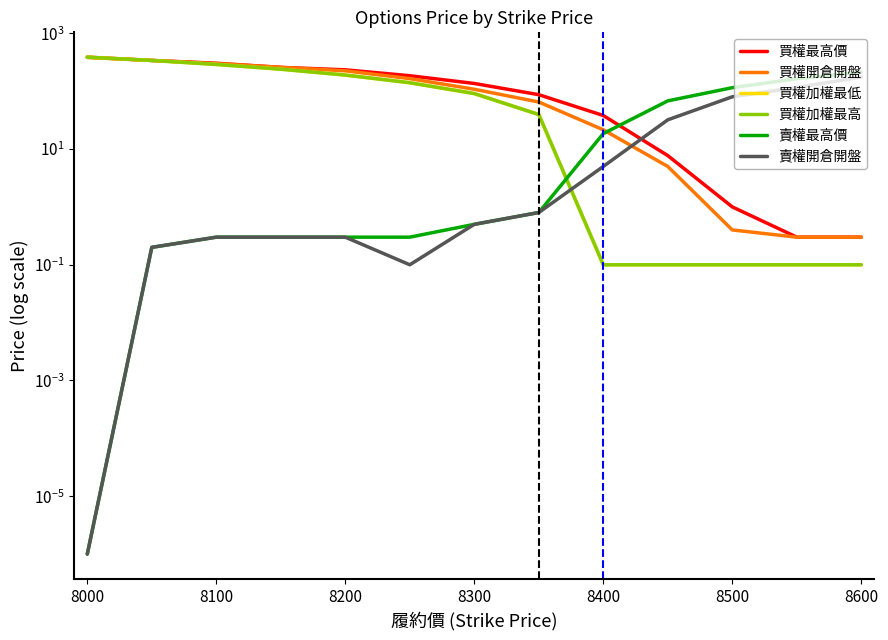

What are all the series names shown in the legend?

買權最高價, 買權開倉開盤, 買權加權最低, 買權加權最高, 賣權最高價, 賣權開倉開盤